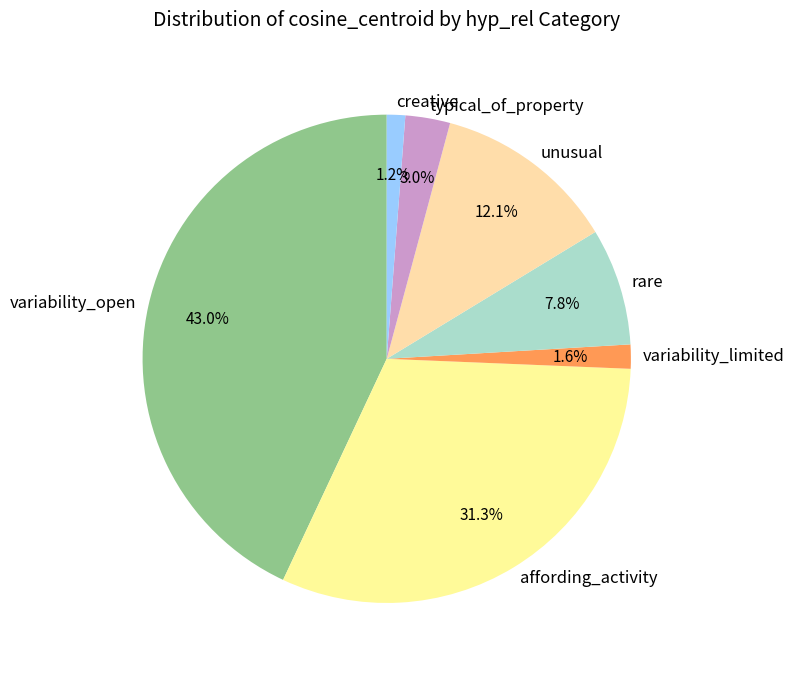

Is creative the majority of the pie?

No